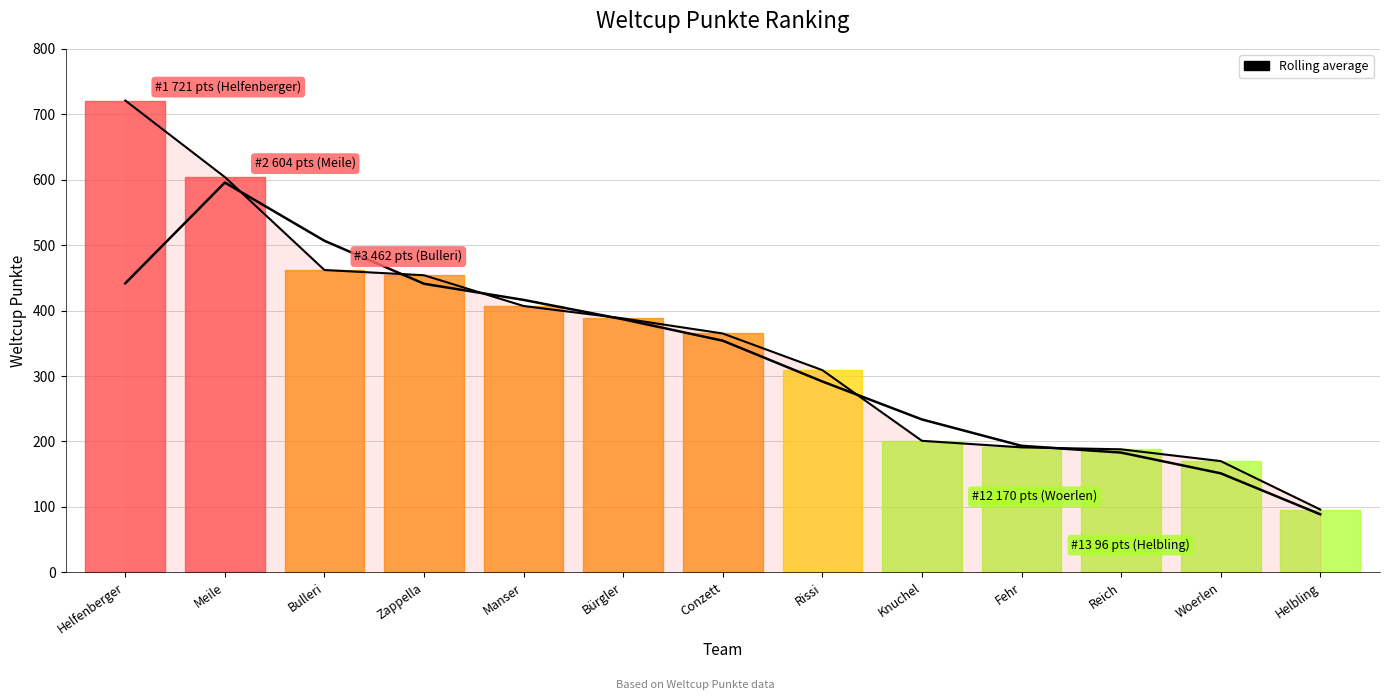

Reading left to right, list all the values displayed in this chart.

441.7	595.7	506.7	441.0	416.3	386.7	354.0	291.7	233.7	193.3	183.0	151.3	88.7